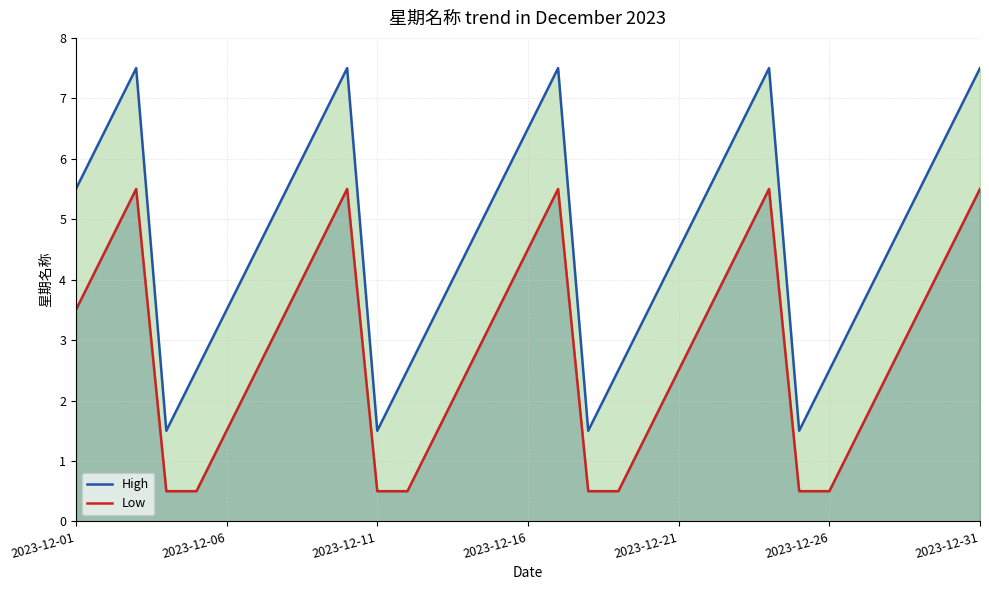

What is the maximum value for Low?

5.5